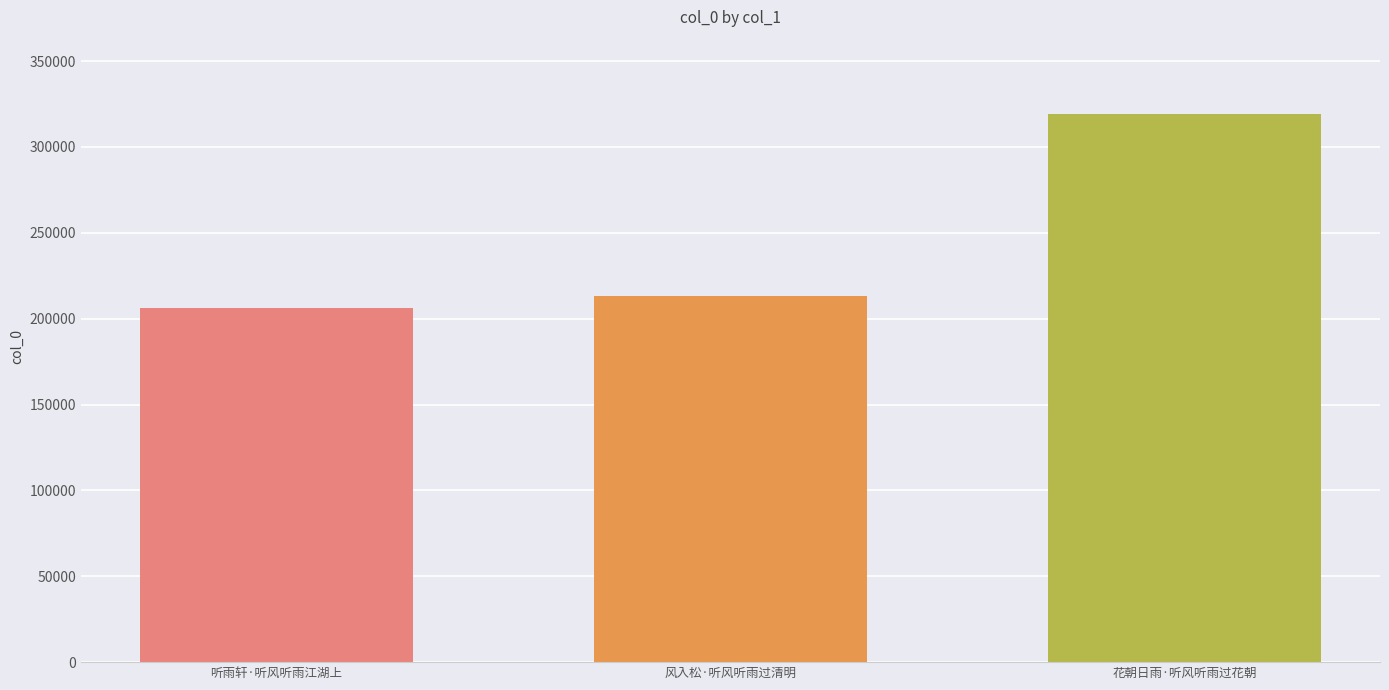

What position from the left is 花朝日雨·听风听雨过花朝?

3